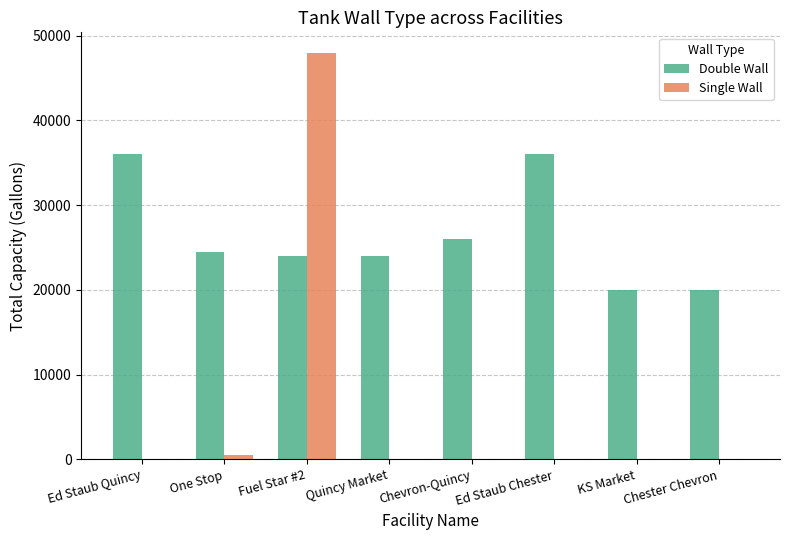

Which series has the widest spread of values?

Single Wall